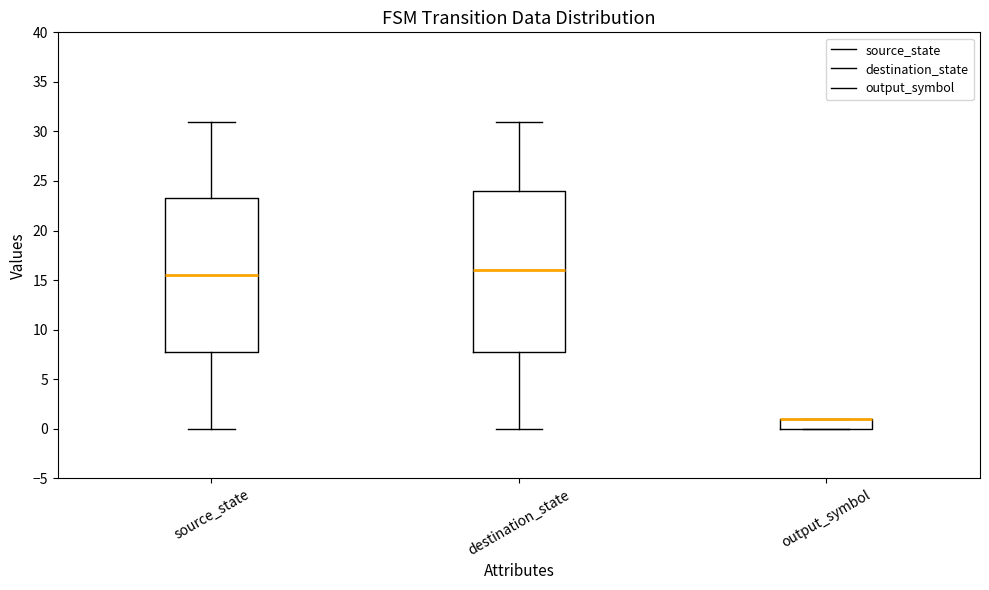

Which box is the tallest, from its lower edge to its upper edge?

destination_state